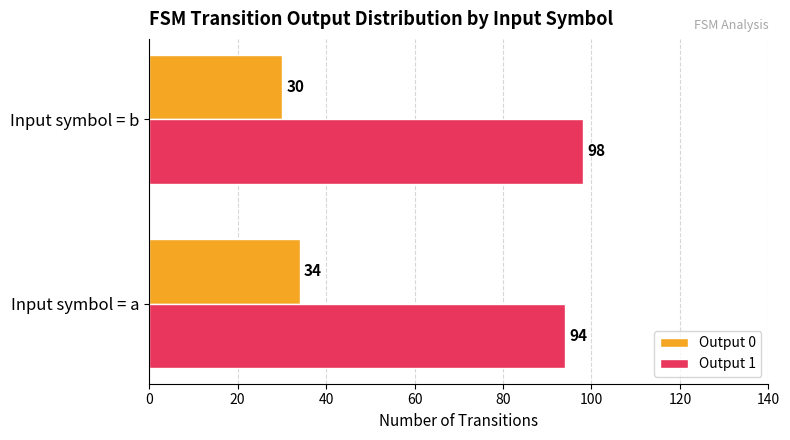

Is it true that Output 0 equals 34 at Input symbol = a?

True